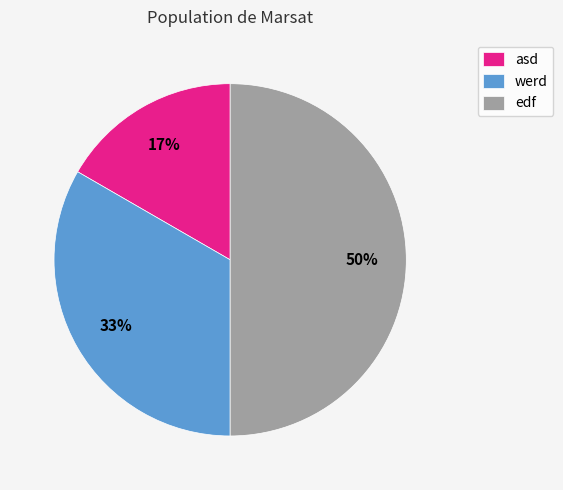

Does asd represent more than half of the total?

No